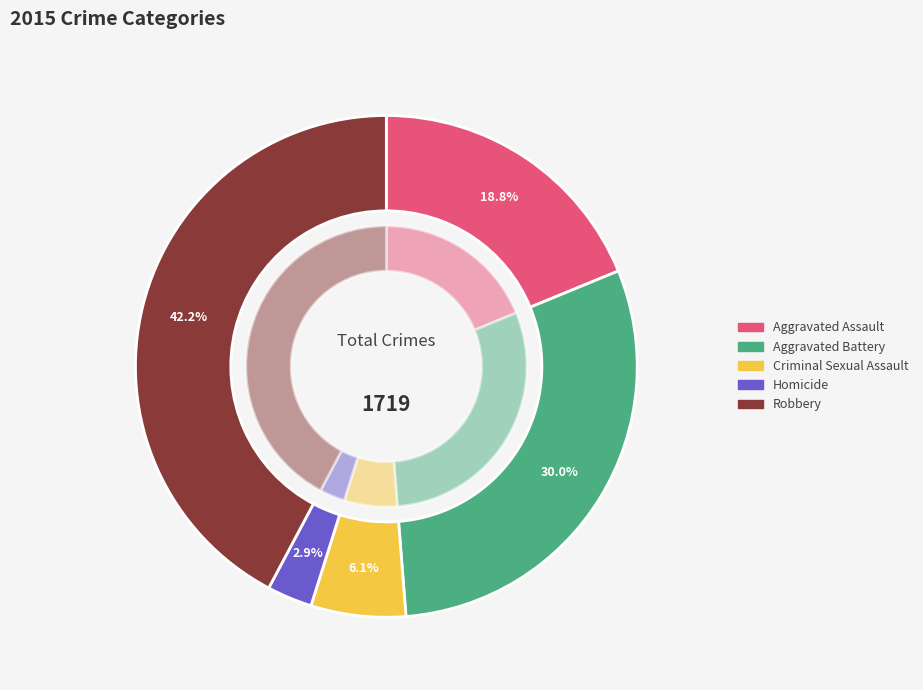

Which category has the biggest portion of the pie?

Robbery